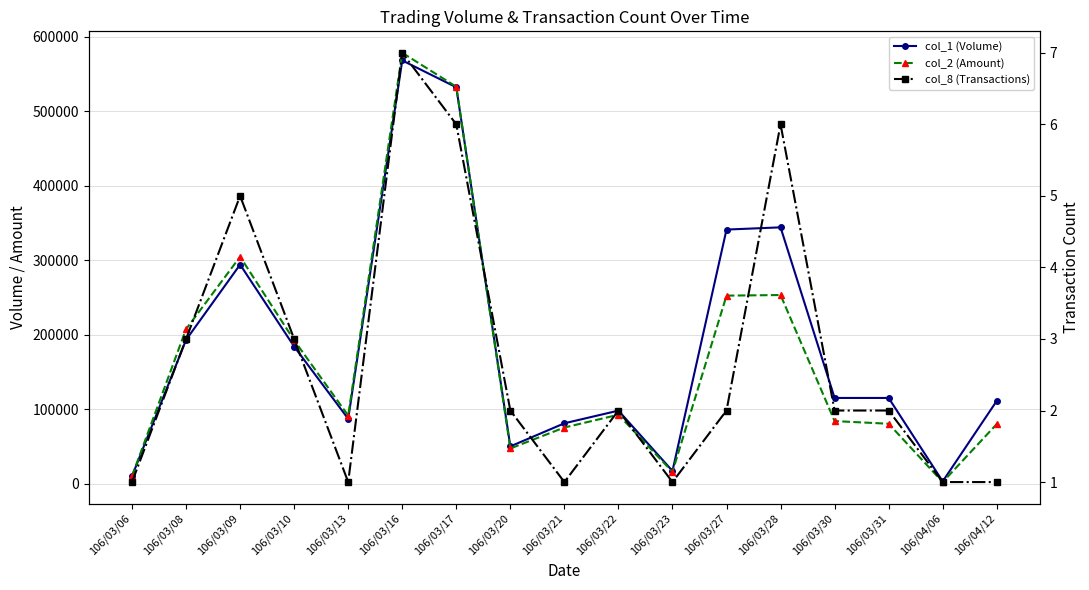

True or false: col_8 (Transactions) and col_1 (Volume) cross at least once.

False